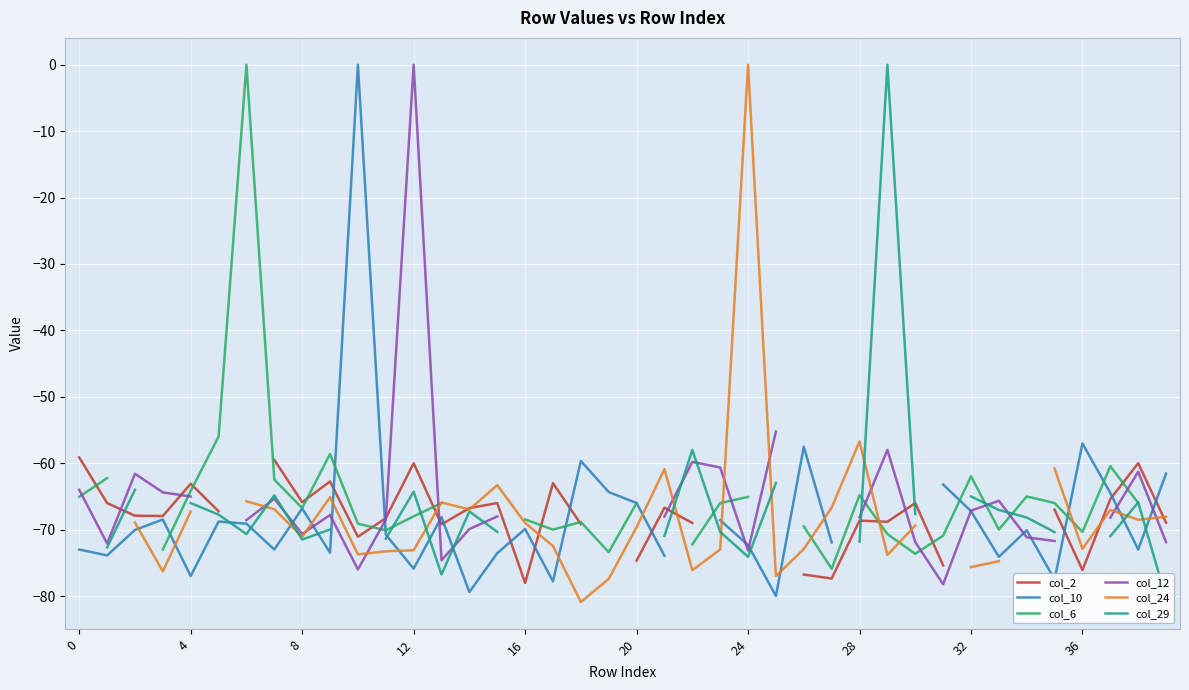

How many data points in col_29 are above -69?

14